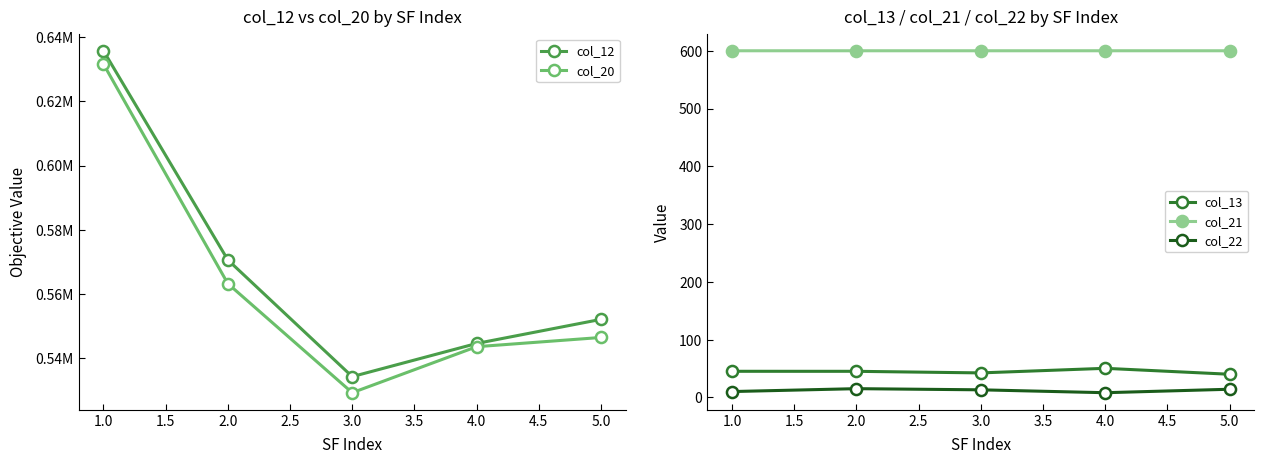

How many categories are shown in the chart?

5